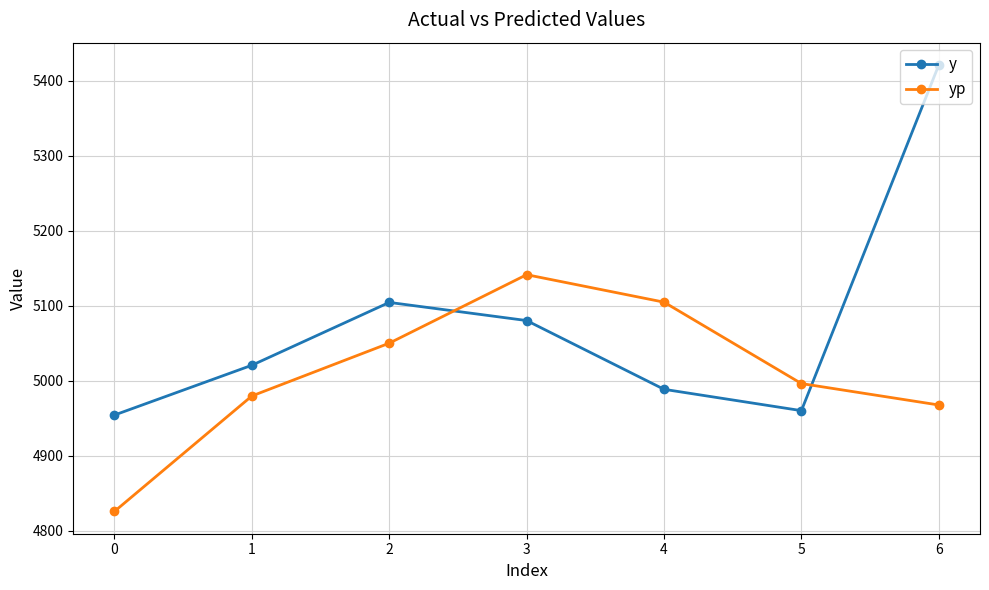

Is this an area chart (filled region under the line)?

No